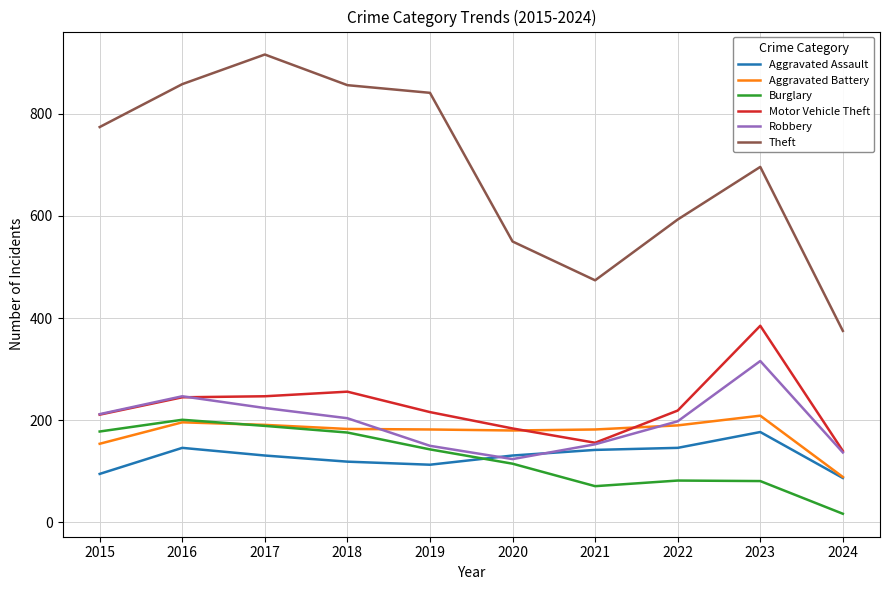

What is the approximate value of Aggravated Battery at 2016, to the nearest 50?

200